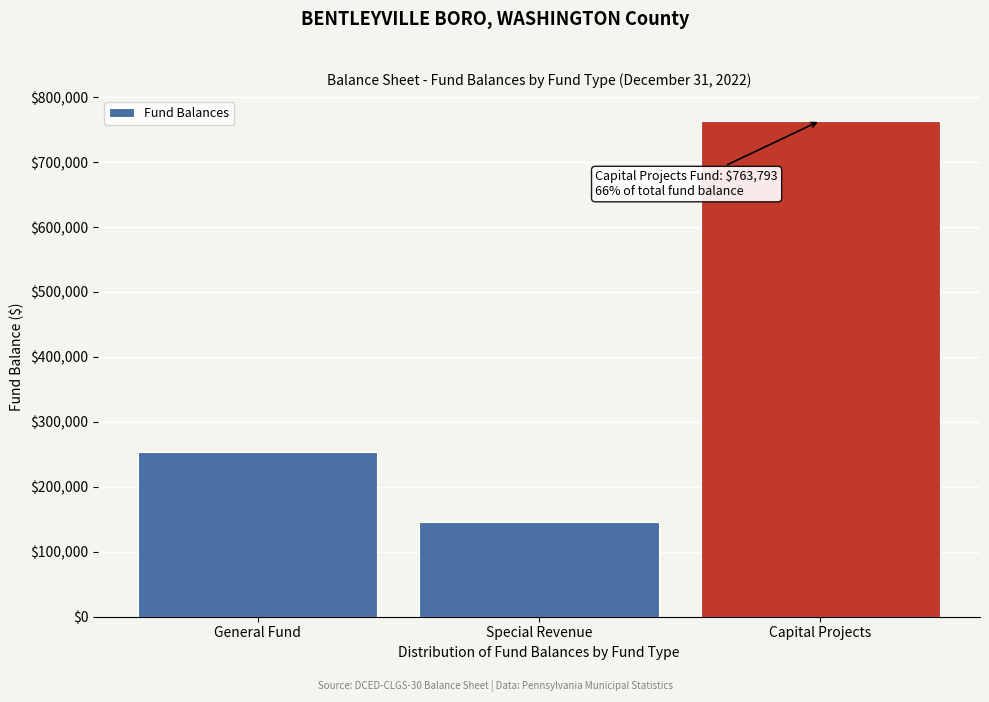

Reading left to right, what are all the values shown in this chart?

General Fund=254189	Special Revenue=146424	Capital Projects=763793